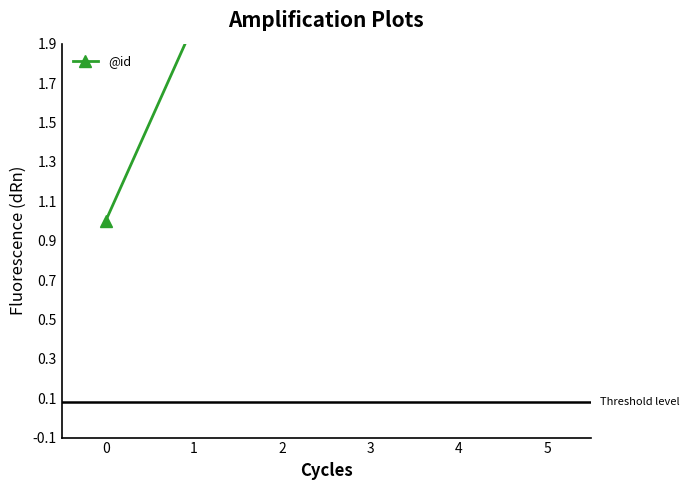

What is the difference between the second highest and minimum values?

4